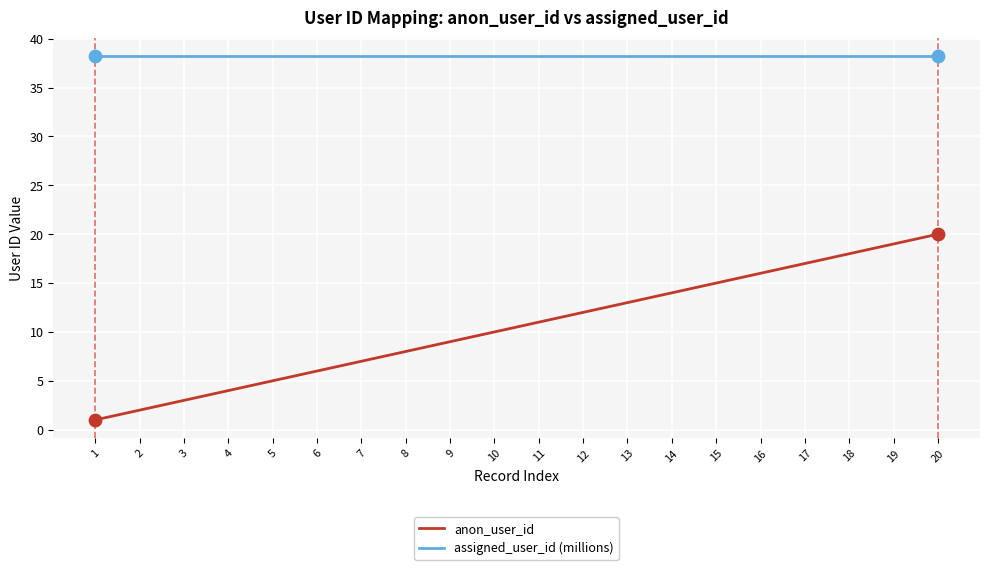

Which series changed the most between 10 and 15?

anon_user_id